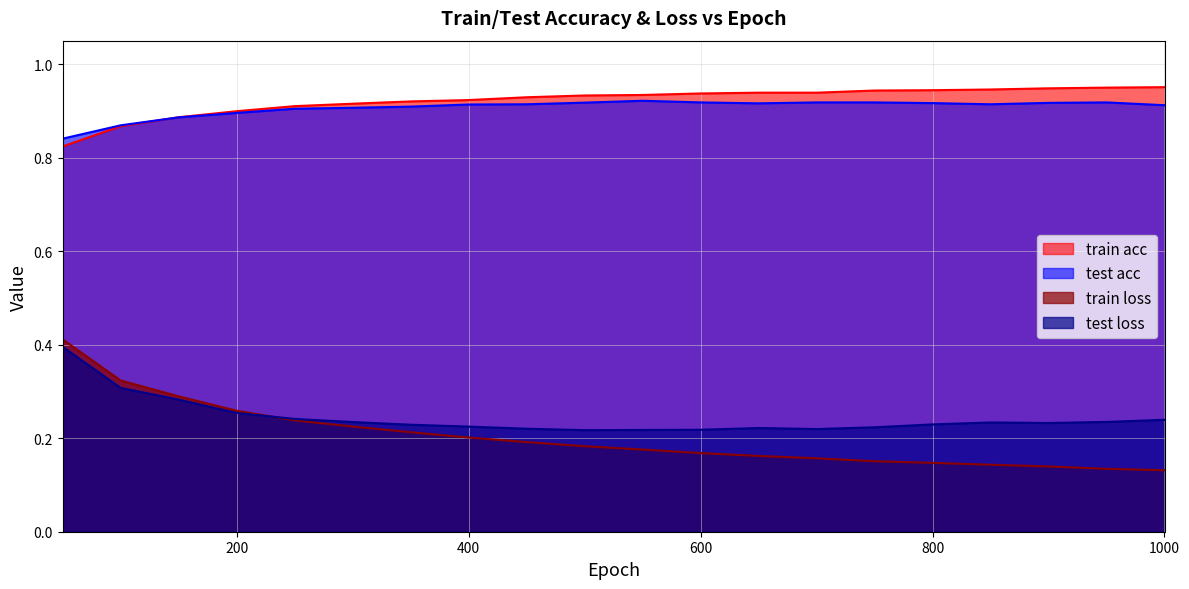

Reading left to right, transcribe all the data shown in this chart.

train loss: 0.4	0.3	0.3	0.3	0.2	0.2	0.2	0.2	0.2	0.2	0.2	0.2	0.2	0.2	0.2	0.1	0.1	0.1	0.1	0.1
test loss: 0.4	0.3	0.3	0.3	0.2	0.2	0.2	0.2	0.2	0.2	0.2	0.2	0.2	0.2	0.2	0.2	0.2	0.2	0.2	0.2
train acc: 0.8	0.9	0.9	0.9	0.9	0.9	0.9	0.9	0.9	0.9	0.9	0.9	0.9	0.9	0.9	0.9	0.9	0.9	0.9	1.0
test acc: 0.8	0.9	0.9	0.9	0.9	0.9	0.9	0.9	0.9	0.9	0.9	0.9	0.9	0.9	0.9	0.9	0.9	0.9	0.9	0.9